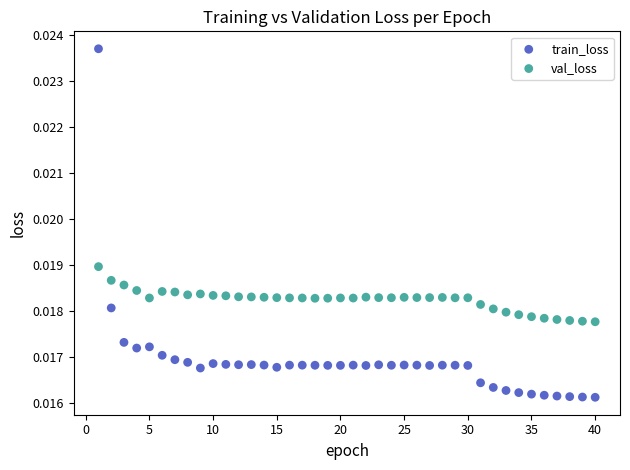

Which series reaches the maximum Y coordinate?

train_loss